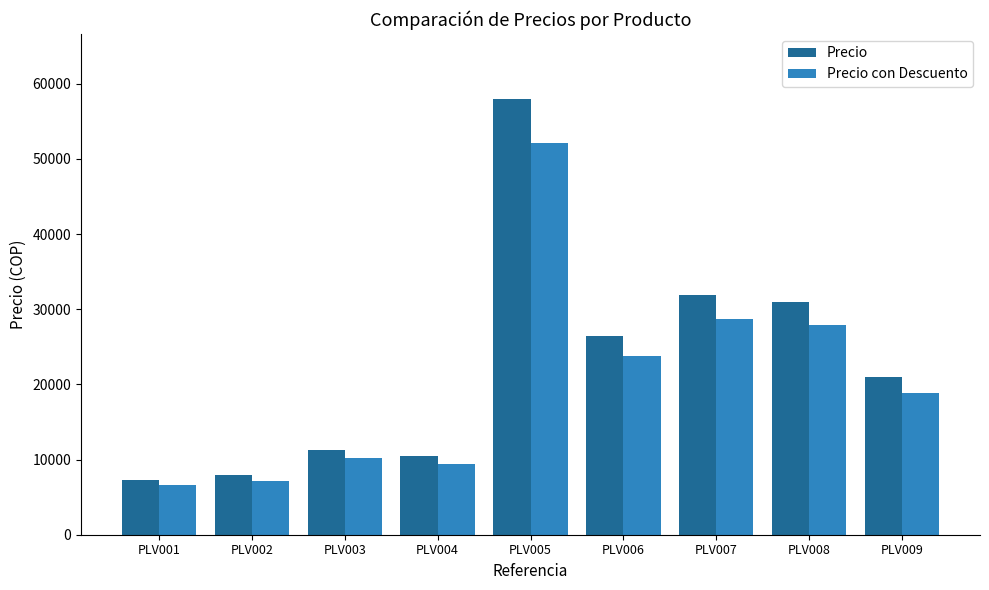

Reading right to left, list all the values displayed in this chart.

Precio: PLV009=21000.0	PLV008=31000.0	PLV007=31832.8	PLV006=26375.4	PLV005=57929.6	PLV004=10525.0	PLV003=11282.8	PLV002=7922.9	PLV001=7308.6
Precio con Descuento: PLV009=18900.0	PLV008=27900.0	PLV007=28649.5	PLV006=23737.9	PLV005=52136.6	PLV004=9472.5	PLV003=10154.5	PLV002=7130.6	PLV001=6577.7